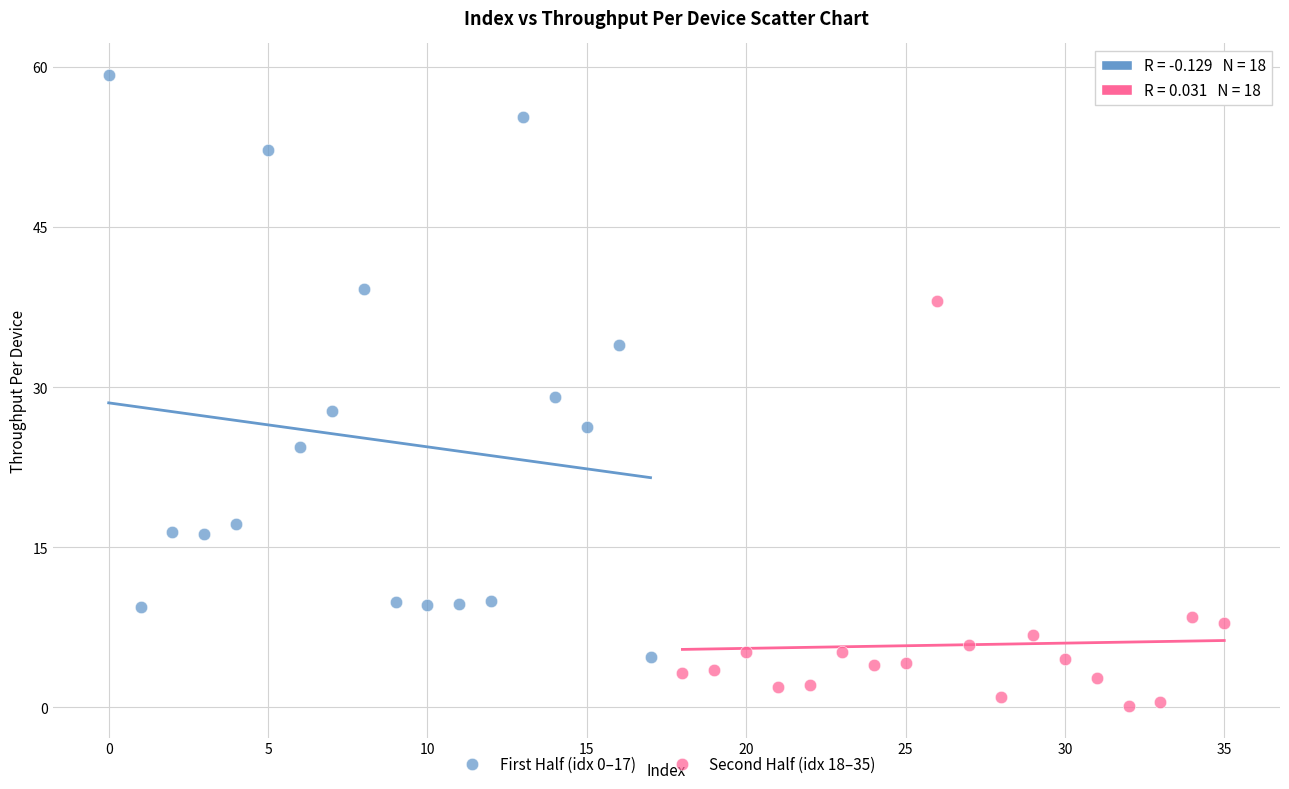

Which series reaches the minimum Y coordinate?

Second Half (idx 18–35)